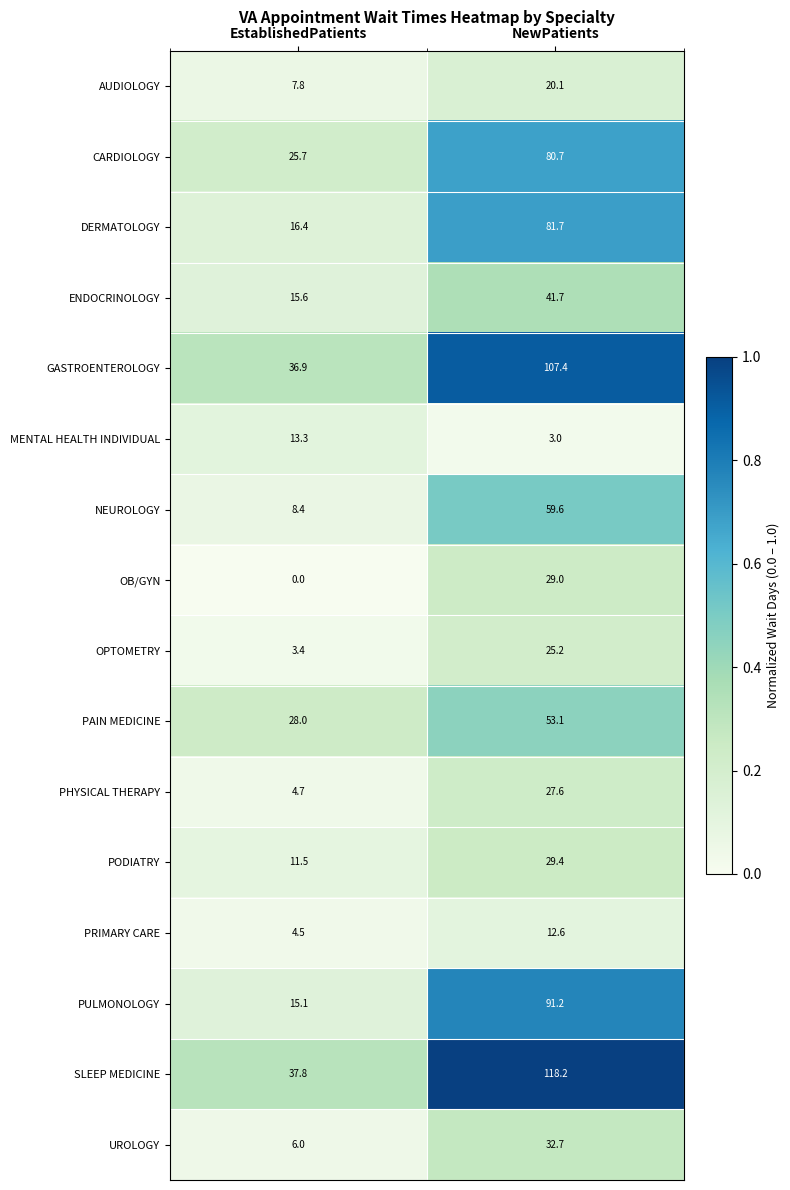

At which category does the chart reach its peak across all series?

NewPatients